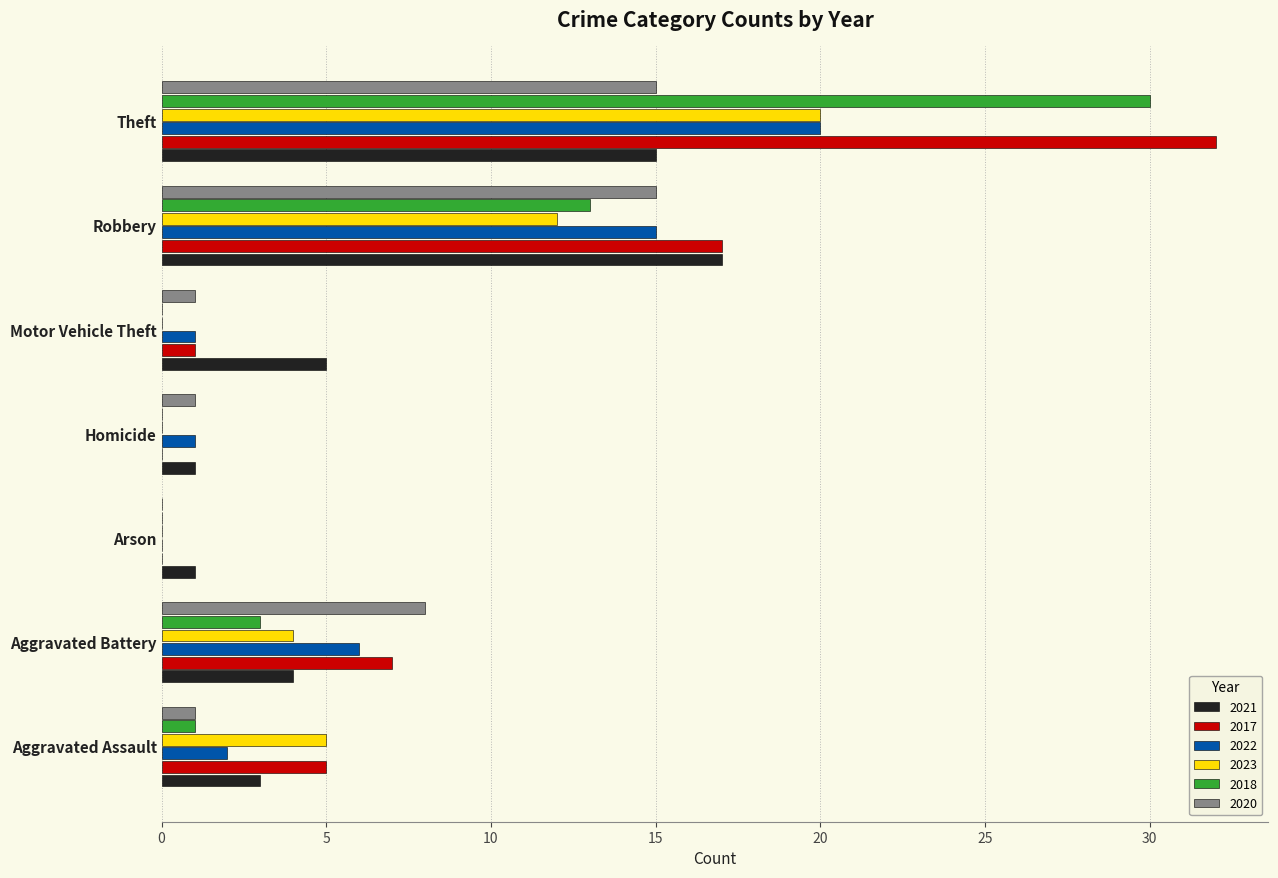

At which category is the sum across all series the highest?

Theft